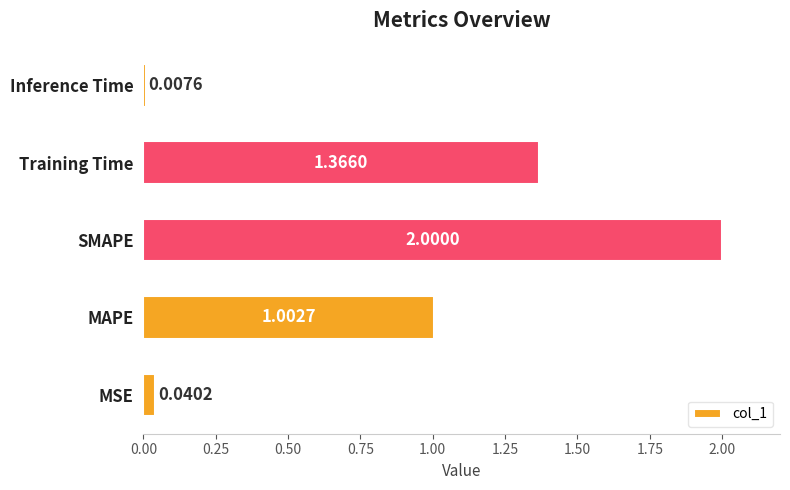

At which category does the chart reach its minimum across all series?

Inference Time